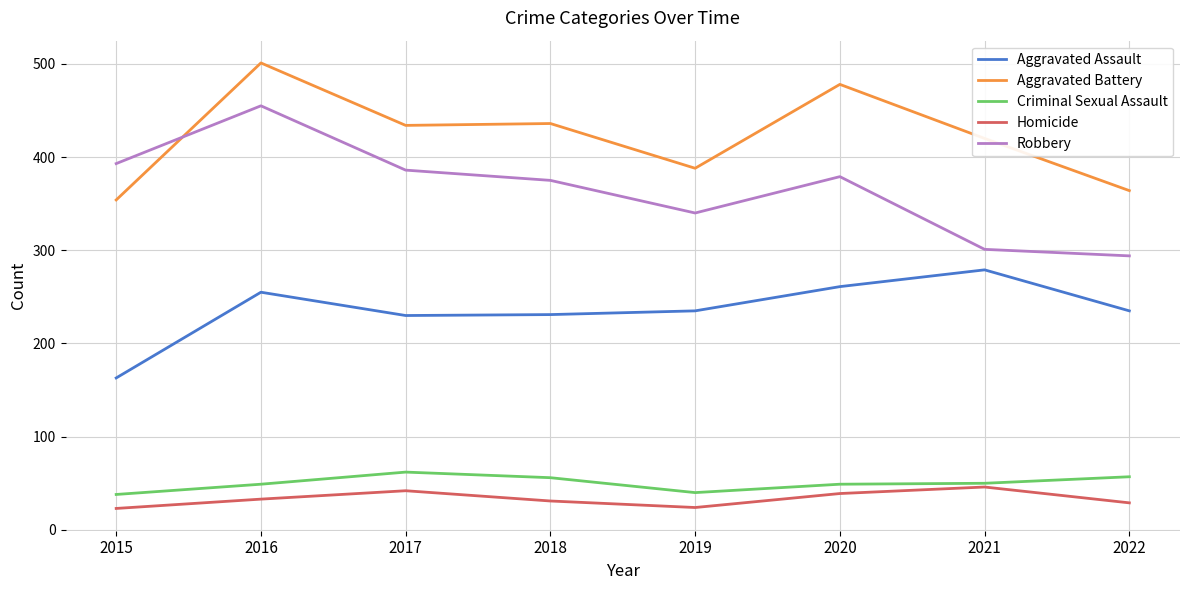

True or false: Homicide and Aggravated Battery cross at least once.

False